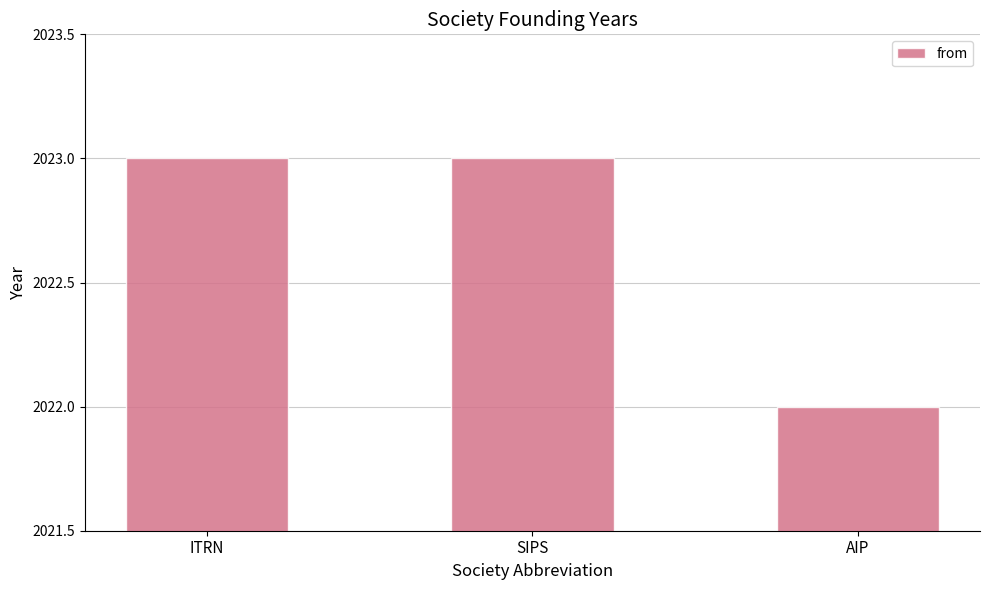

Reading right to left, what are all the values shown in this chart?

AIP=2022	SIPS=2023	ITRN=2023